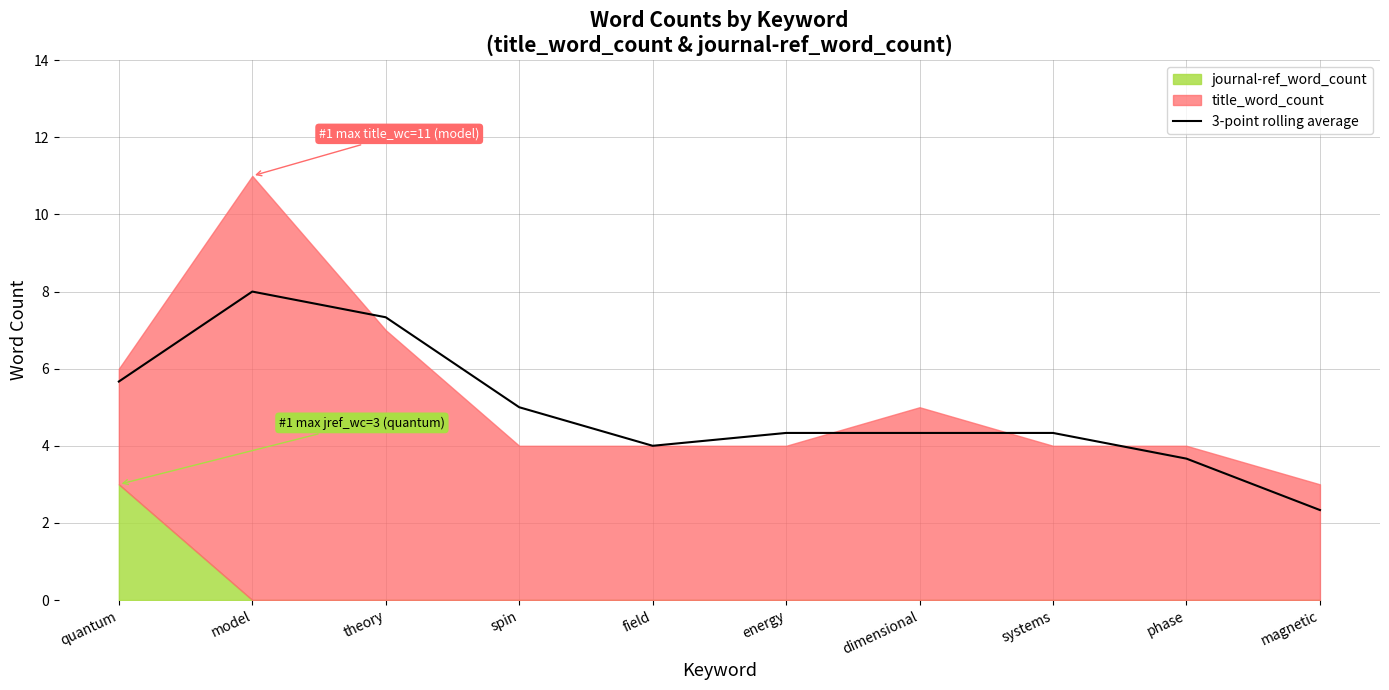

Is it true that the value at field is 4.0?

True